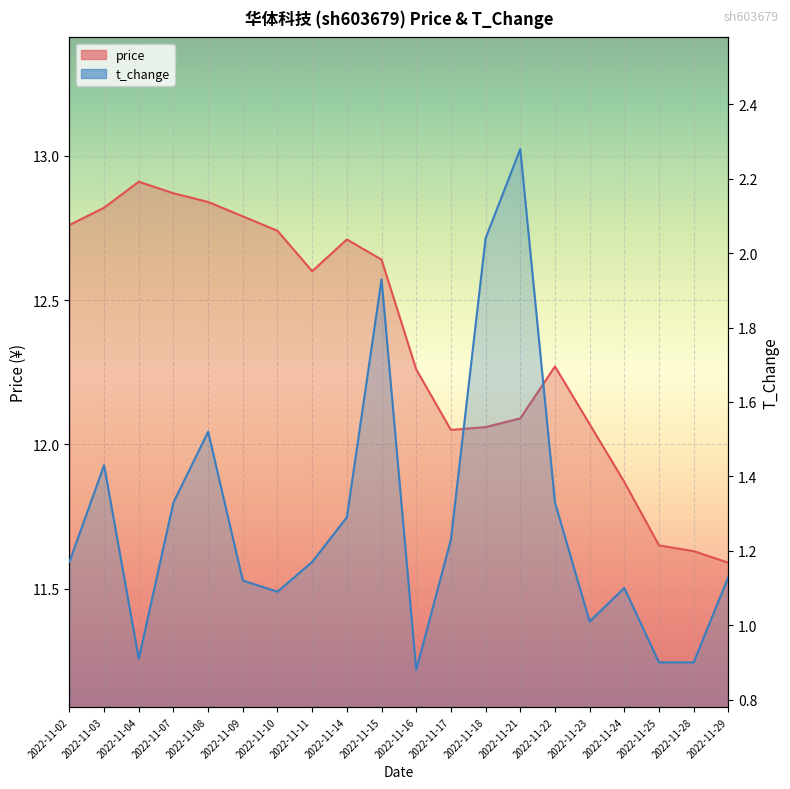

What is the approximate value of t_change at 2022-11-28?

0.9